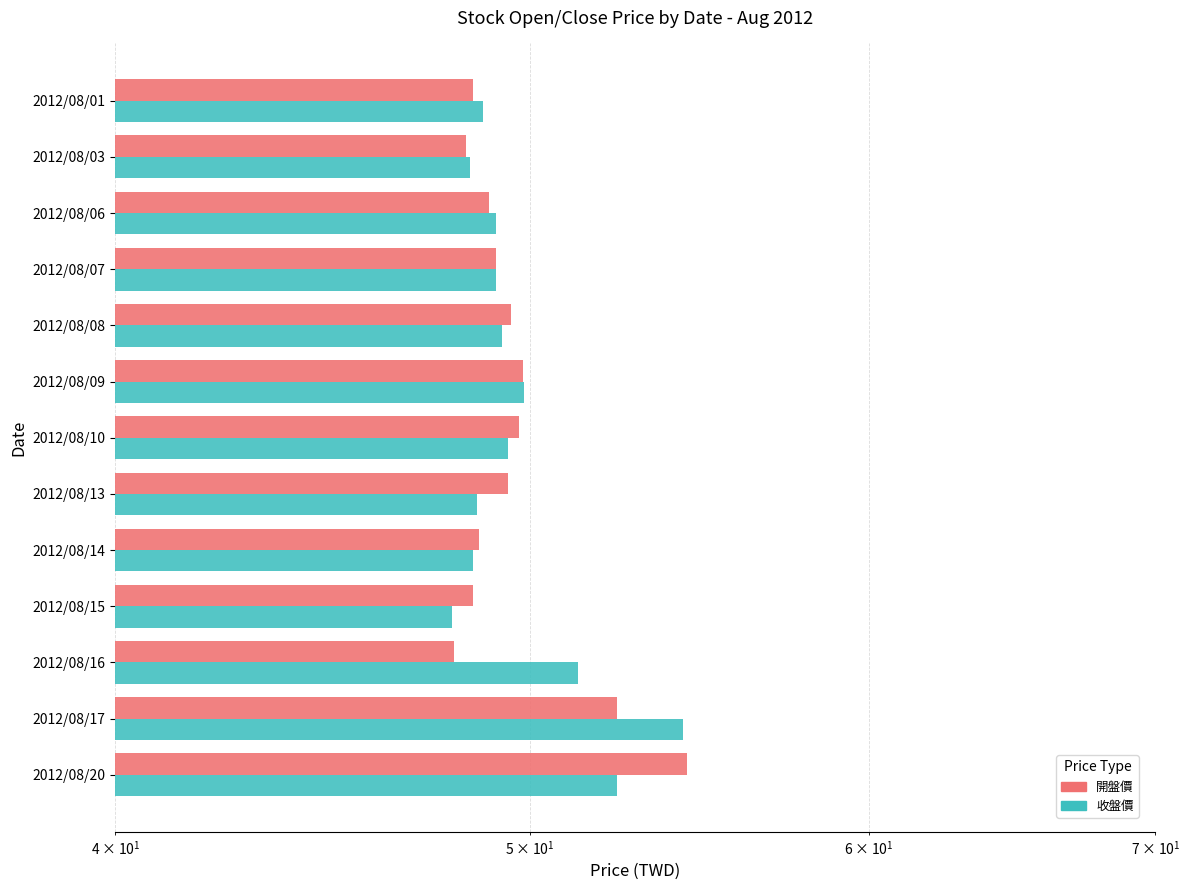

Is the value of 收盤價 at 2012/08/14 greater than the value of 開盤價 at 2012/08/08?

No